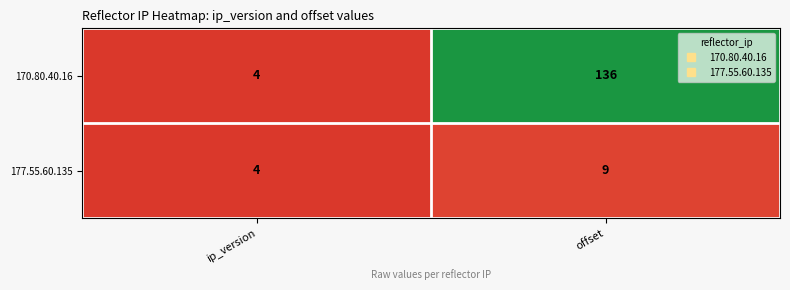

What is the approximate value of 177.55.60.135 at ip_version?

4